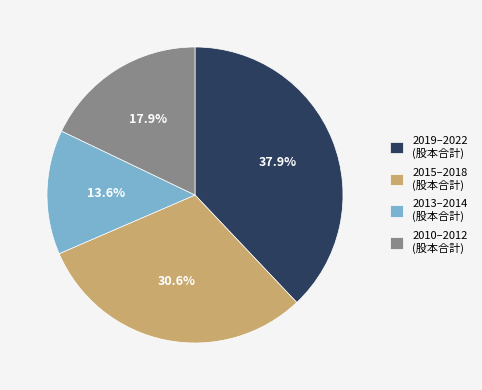

Combined, do 2015–2018 (股本合計) and 2010–2012 (股本合計) account for over 50%?

No